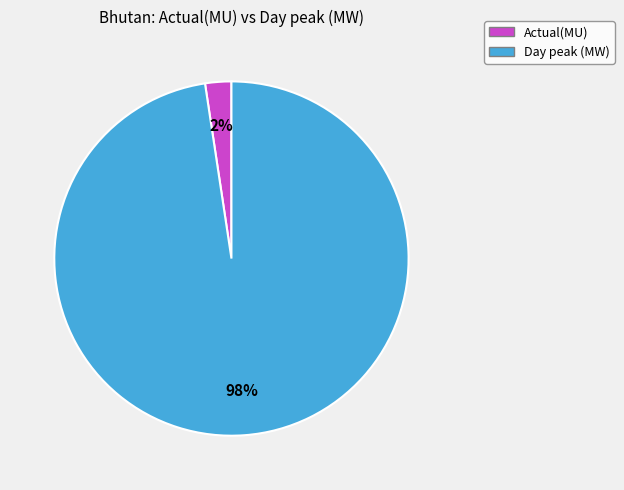

Is it true that Day peak (MW) is 98% of the pie?

True